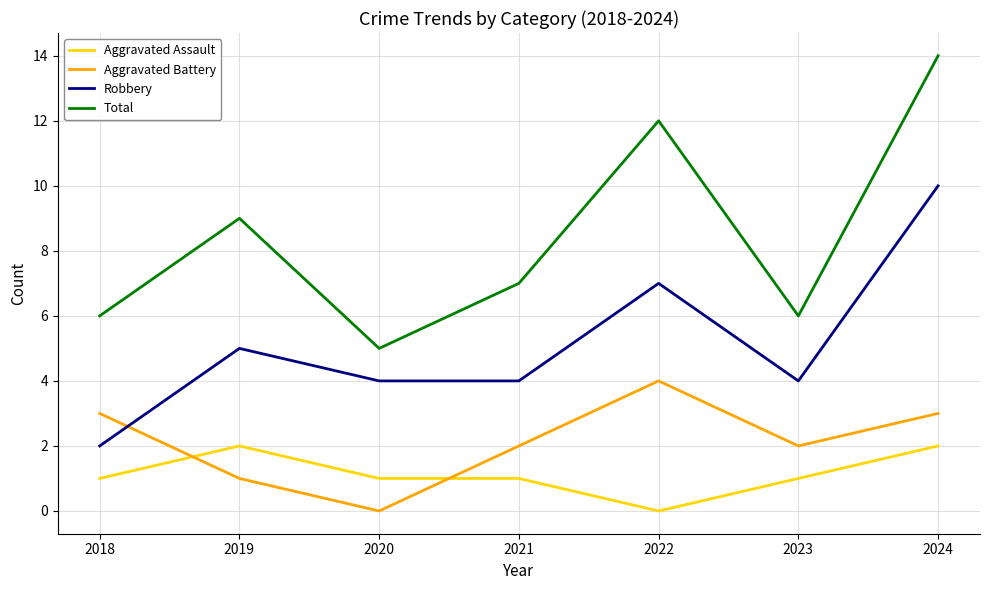

At which category is the sum across all series the highest?

2024